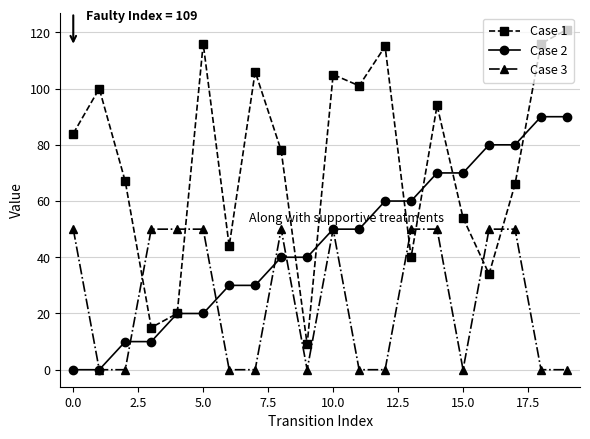

Count the number of data series in this chart.

3